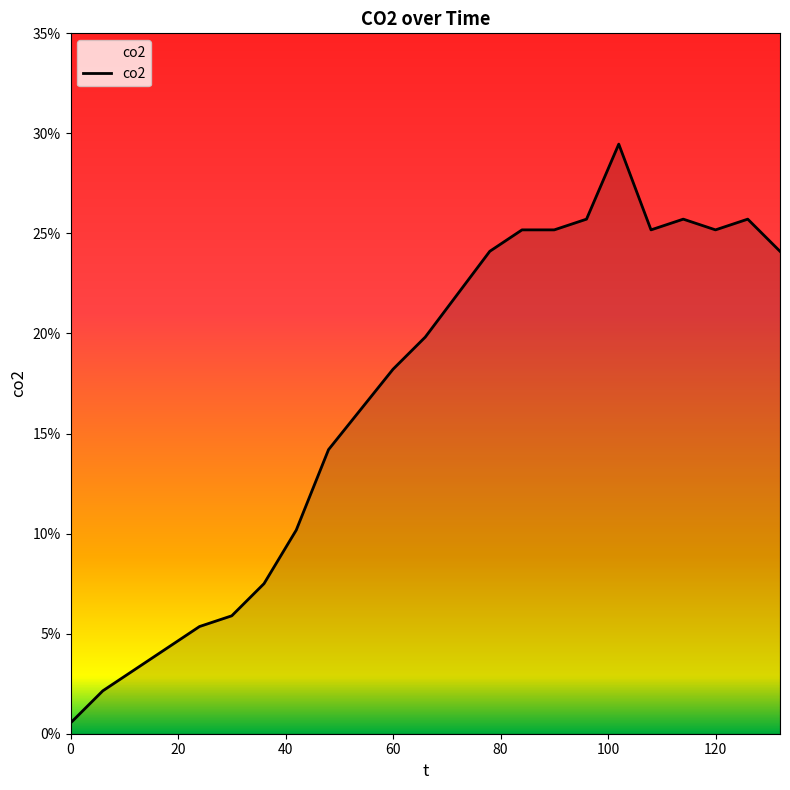

What is the greatest value displayed?

0.3